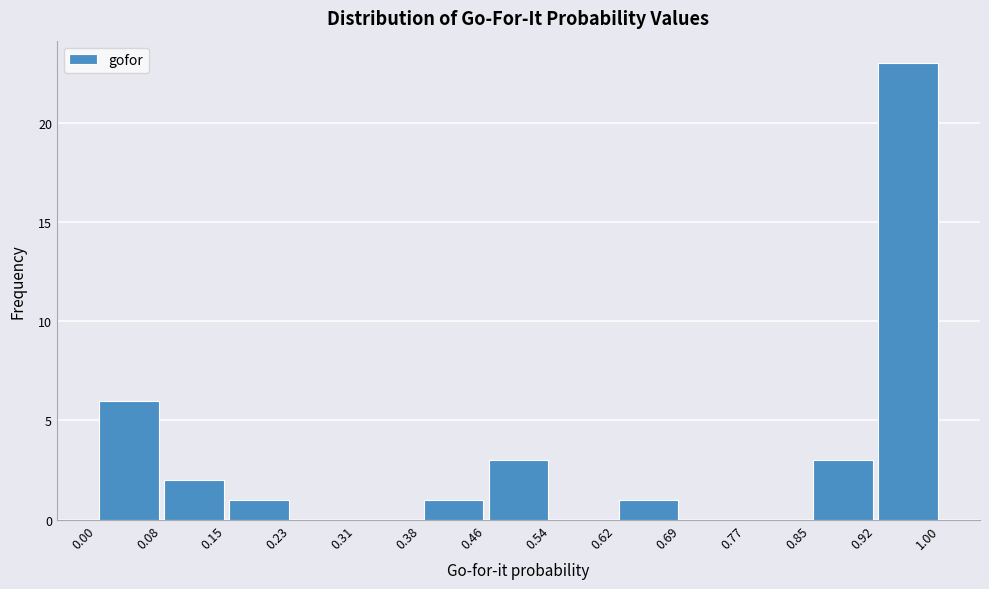

How tall is the bar that spans 0.15 to 0.23 on the x-axis? The values are not printed on the chart, so give them approximately, as read against the axis.

1